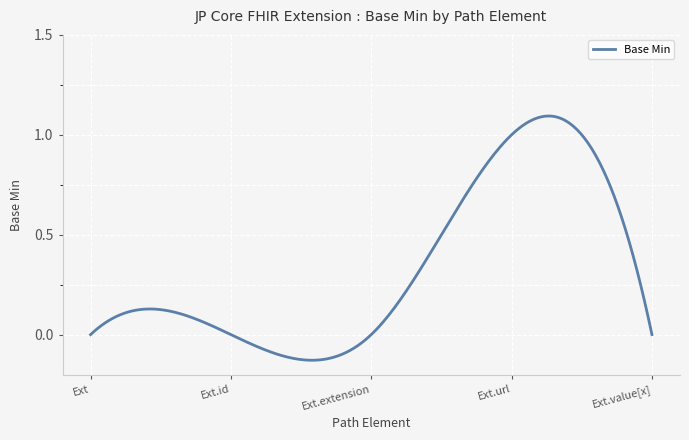

The value at Ext is -0.6. True or false?

False